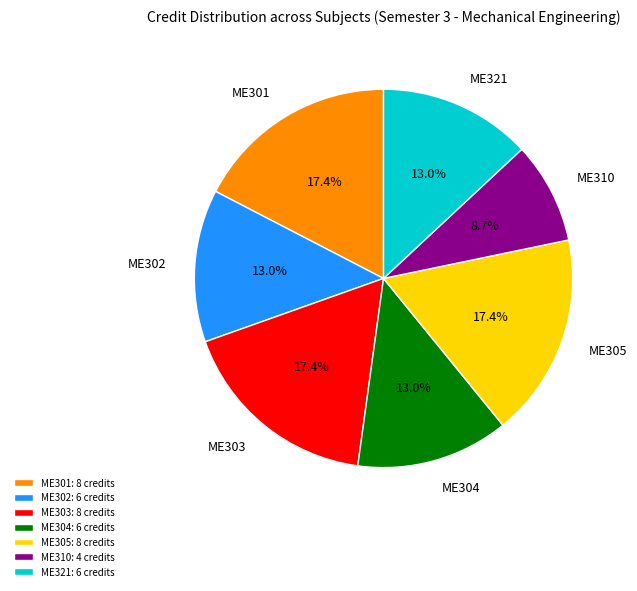

How many slices are in this pie chart?

7